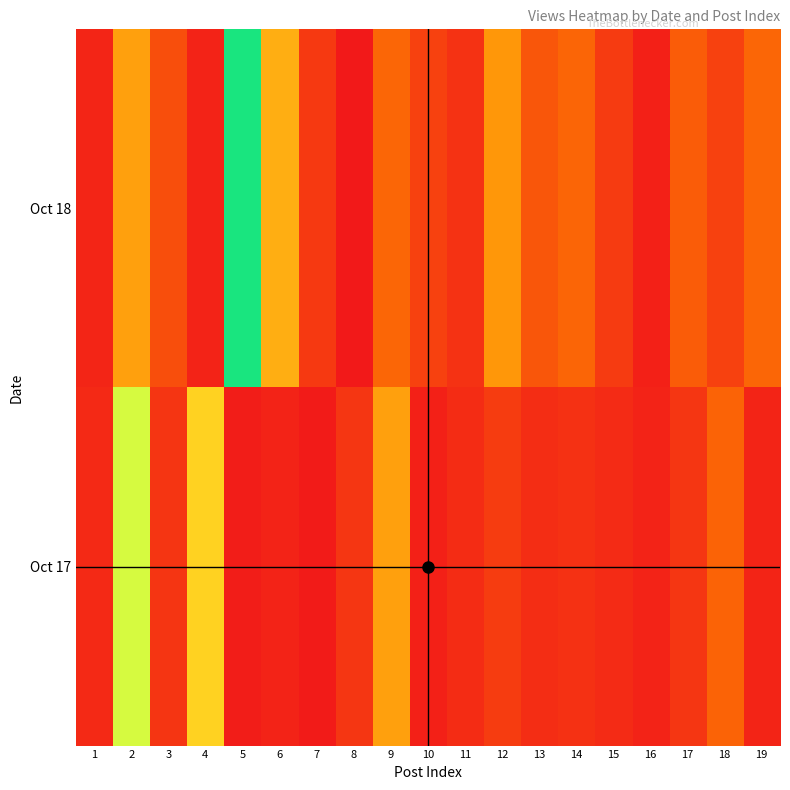

Rank the series by their maximum value, from highest to lowest.

Oct 18, Oct 17